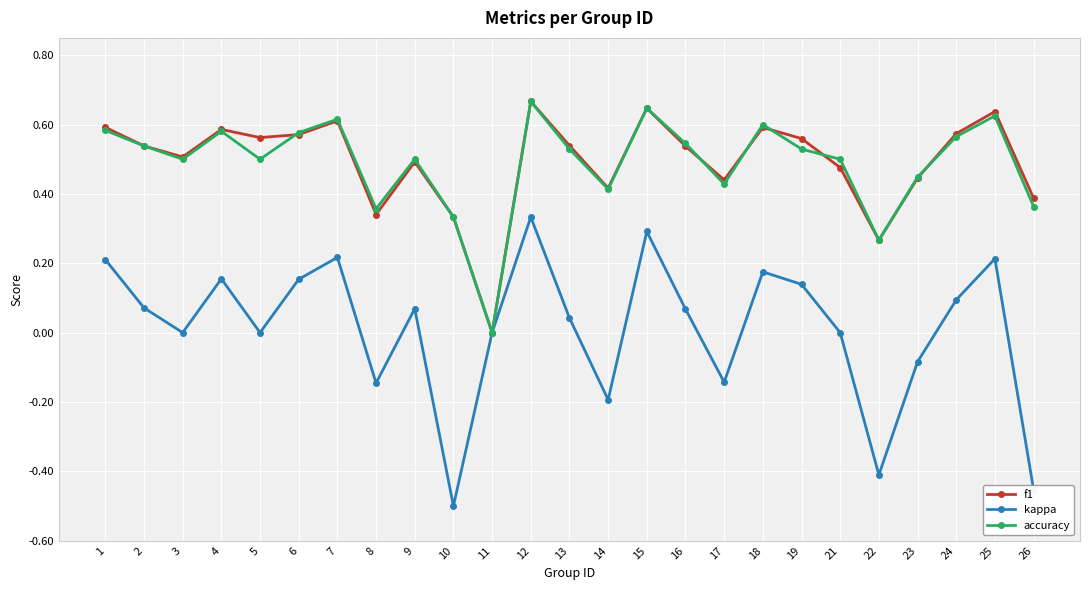

Which category has the lowest value in the f1 series?

11